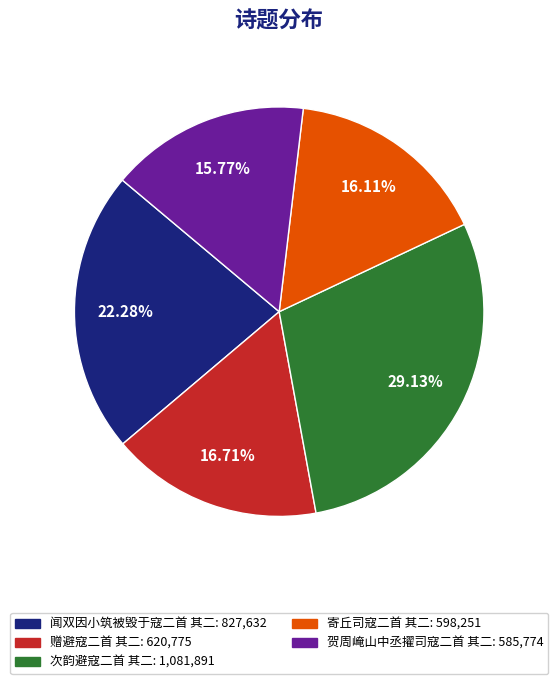

Which slice is the largest?

次韵避寇二首 其二